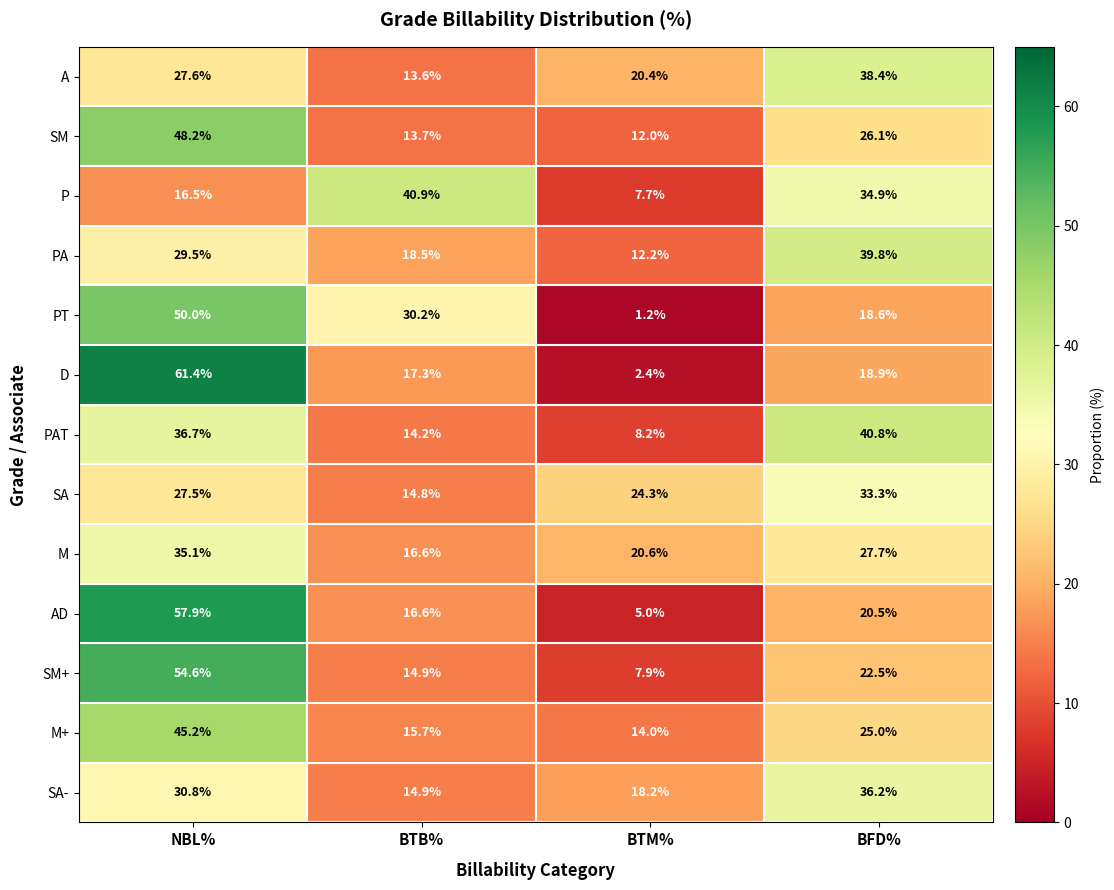

At which category is the sum across all series the highest?

NBL%